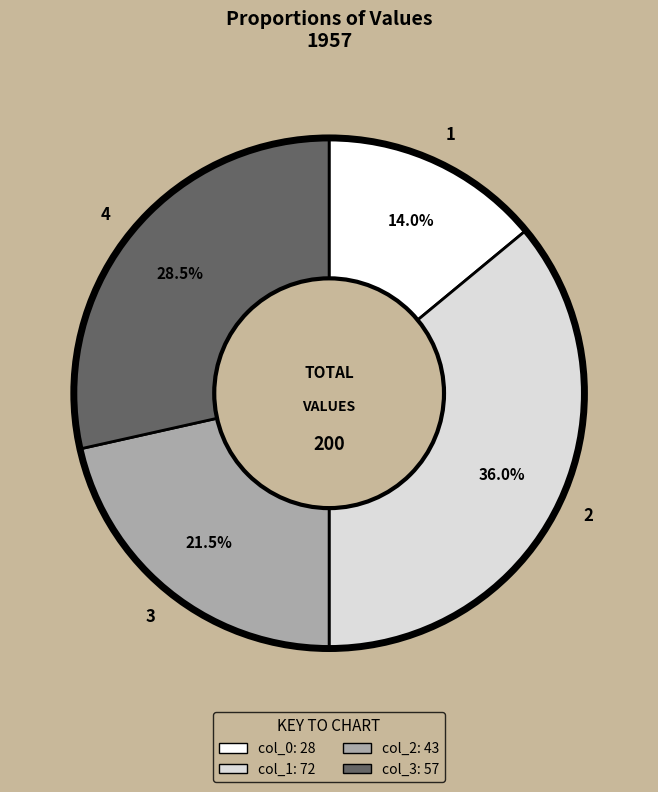

How many segments does this pie chart have?

4